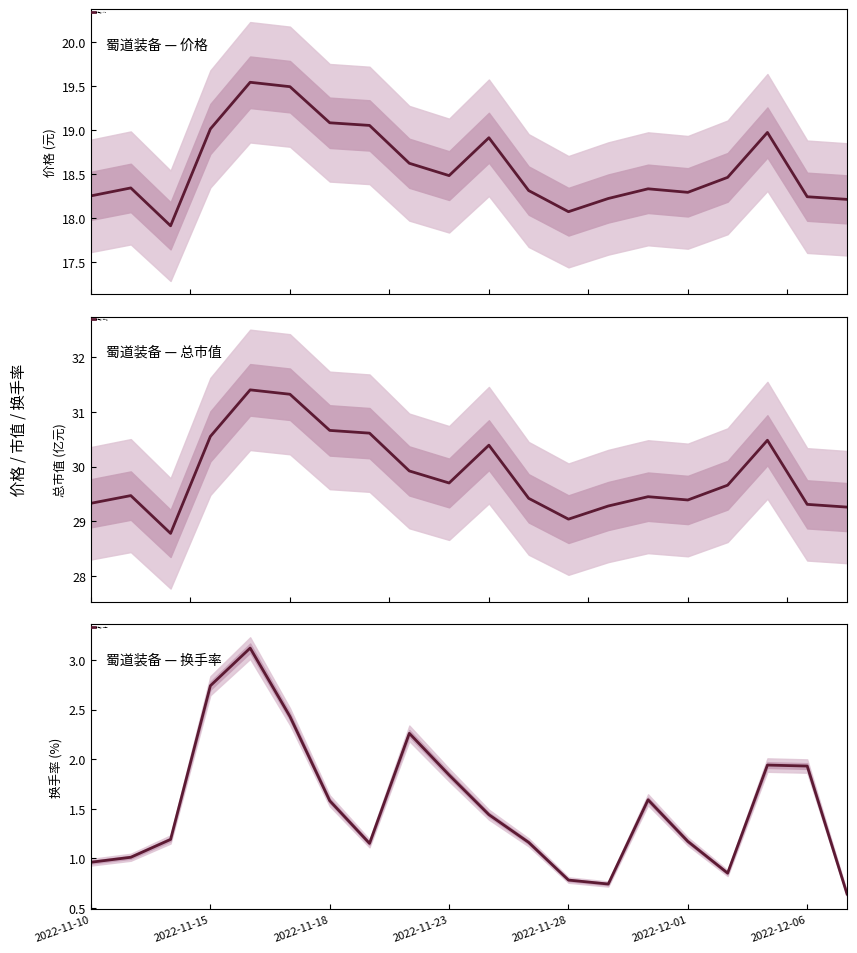

What is the lowest value of the 蜀道装备 — 价格 series?

17.9